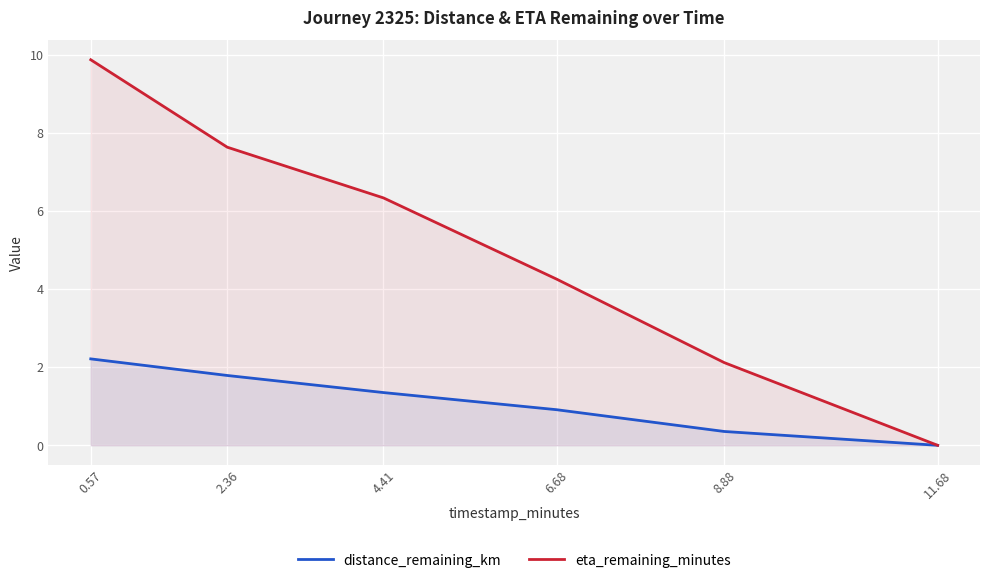

Reading left to right, transcribe all the data shown in this chart.

distance_remaining_km: 0.57=2.2	2.36=1.8	4.41=1.4	6.68=0.9	8.88=0.4	11.68=0.0
eta_remaining_minutes: 0.57=9.9	2.36=7.6	4.41=6.3	6.68=4.3	8.88=2.1	11.68=0.0